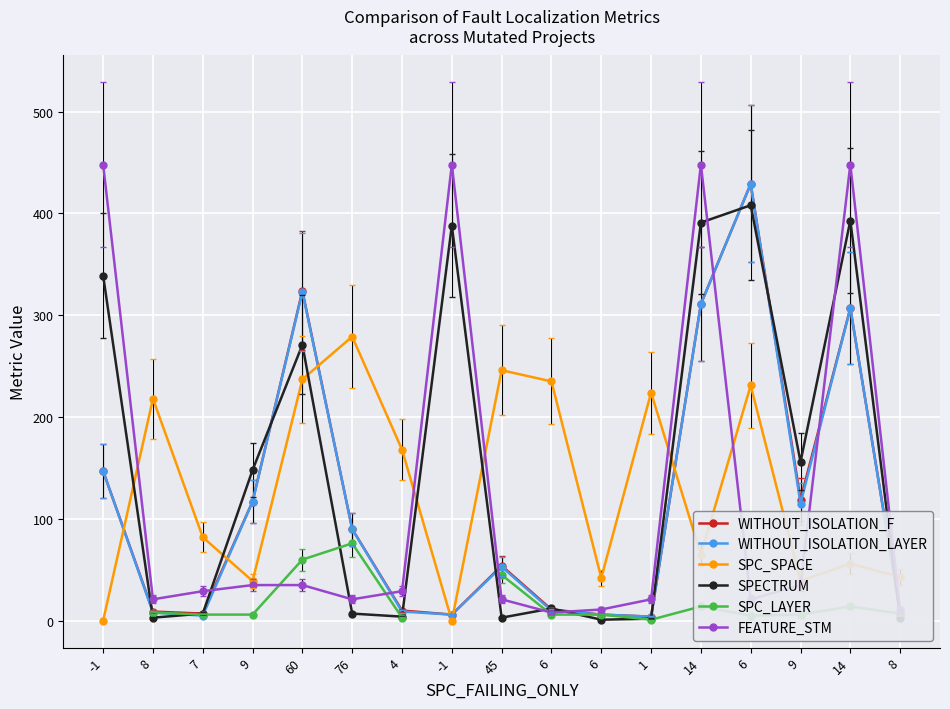

After their last crossing, which series has the higher values: SPECTRUM or WITHOUT_ISOLATION_F?

WITHOUT_ISOLATION_F